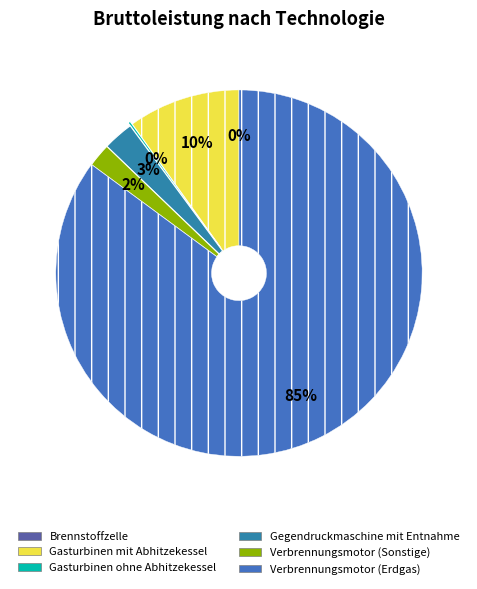

Is it true that Gasturbinen mit Abhitzekessel is 1% of the pie?

False